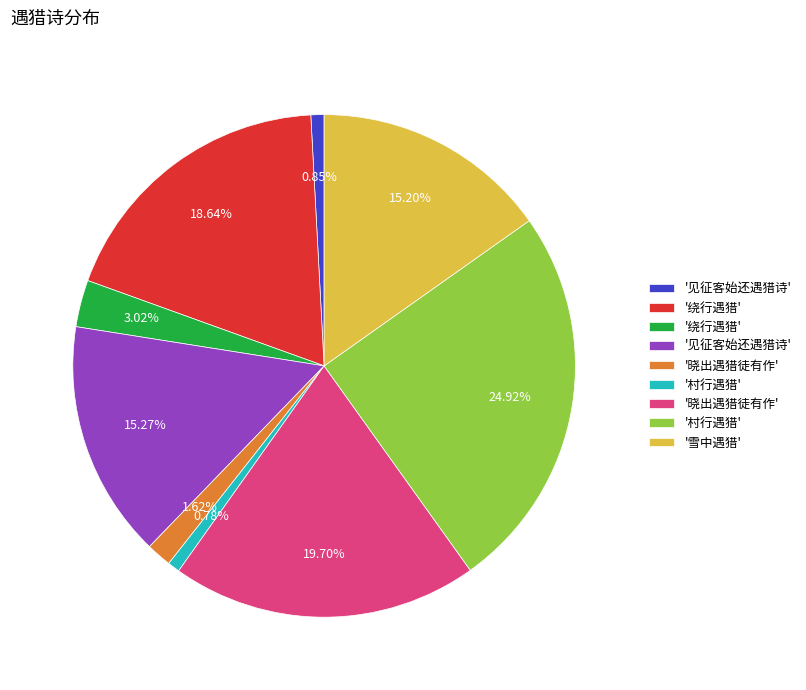

Count the number of slices in the pie.

9